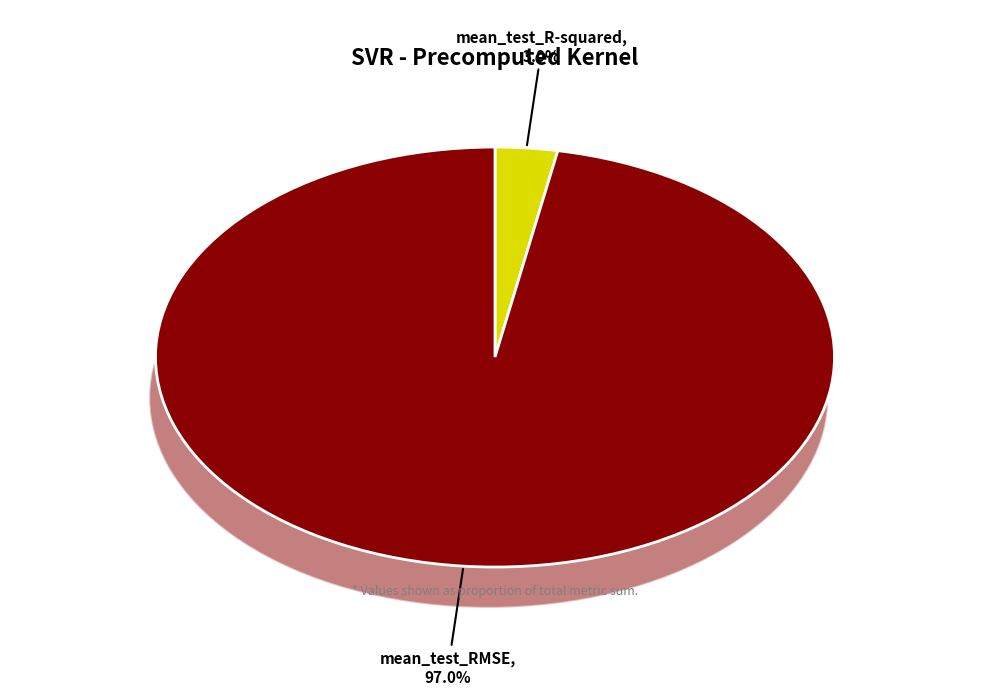

Is it true that mean_test_R-squared is 3% of the pie?

True